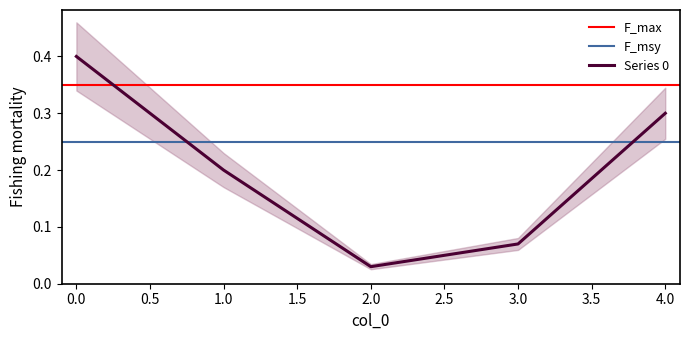

Where is the data nearest to the value 0?

2